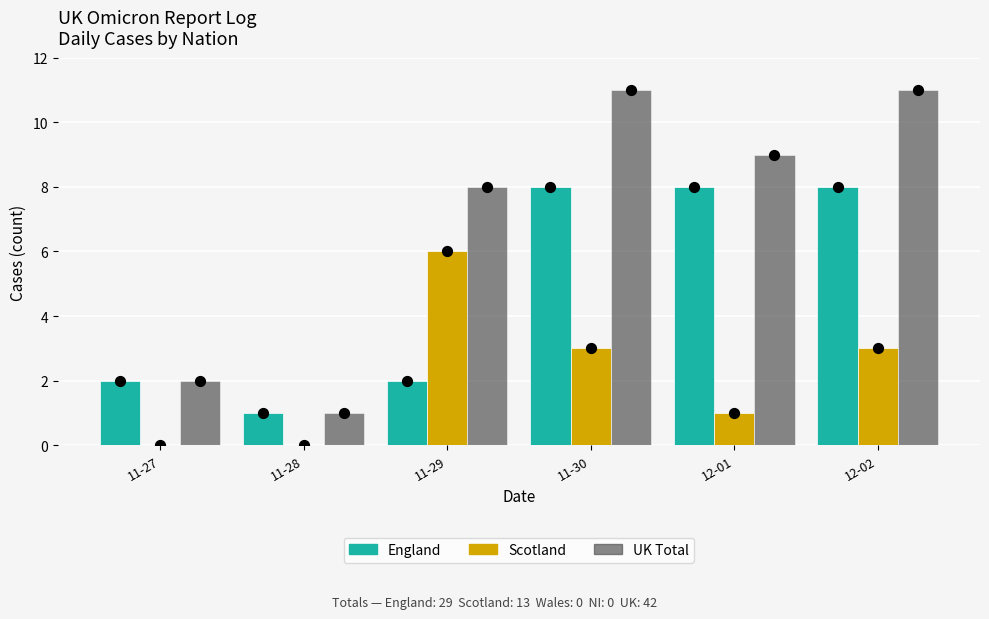

What is the total value across all series at 12-01?

18